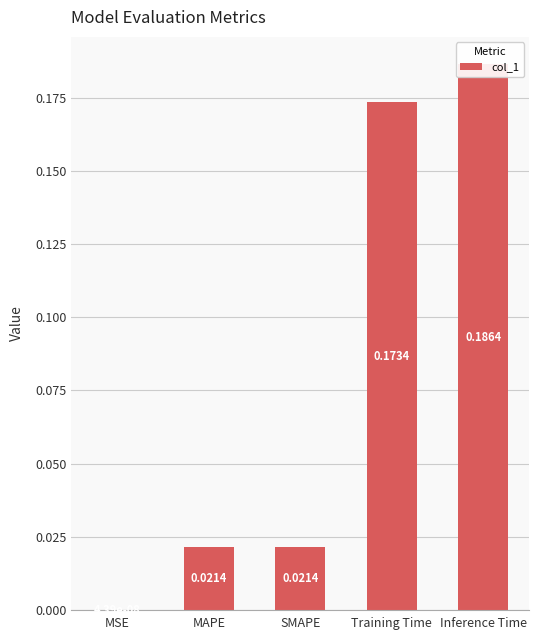

How many distinct data groups are displayed?

1